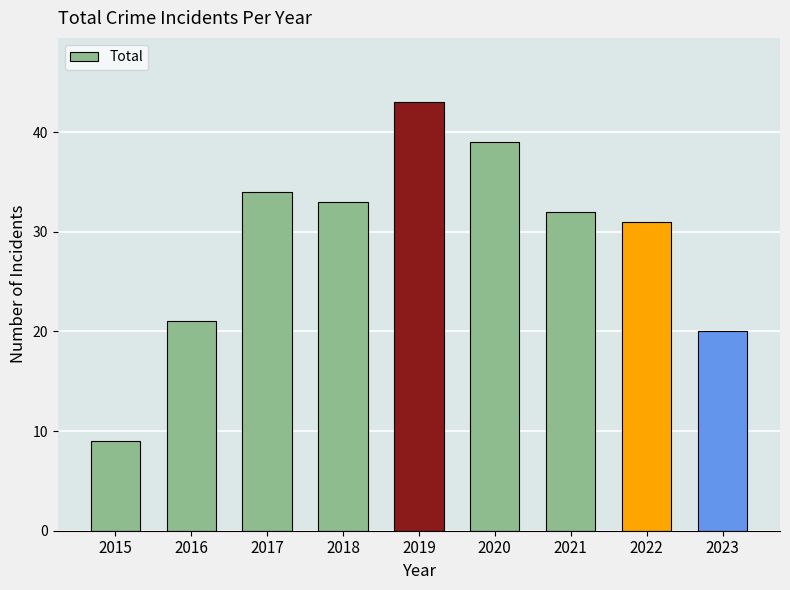

How many data points are less than 32?

4